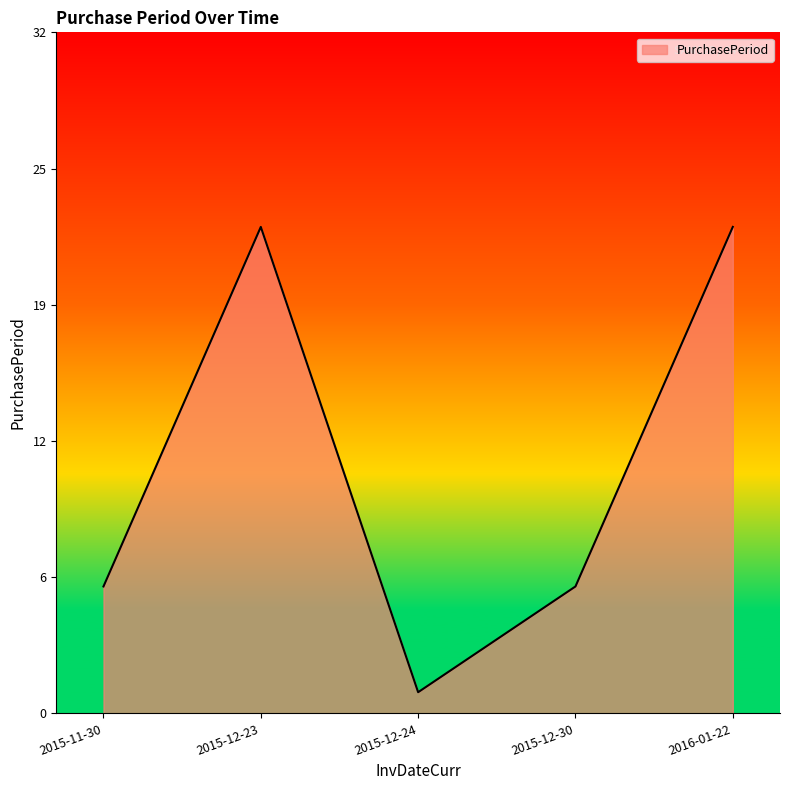

Does the chart have visible grid lines?

No